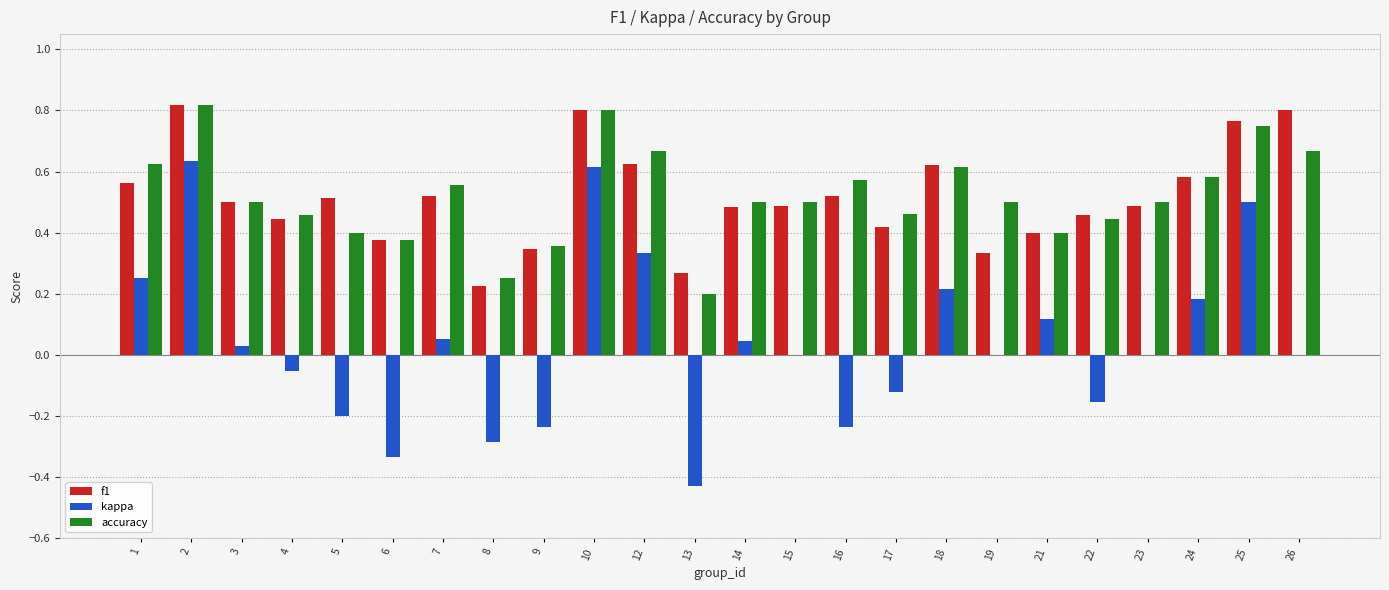

At which category is the sum across all series the highest?

2